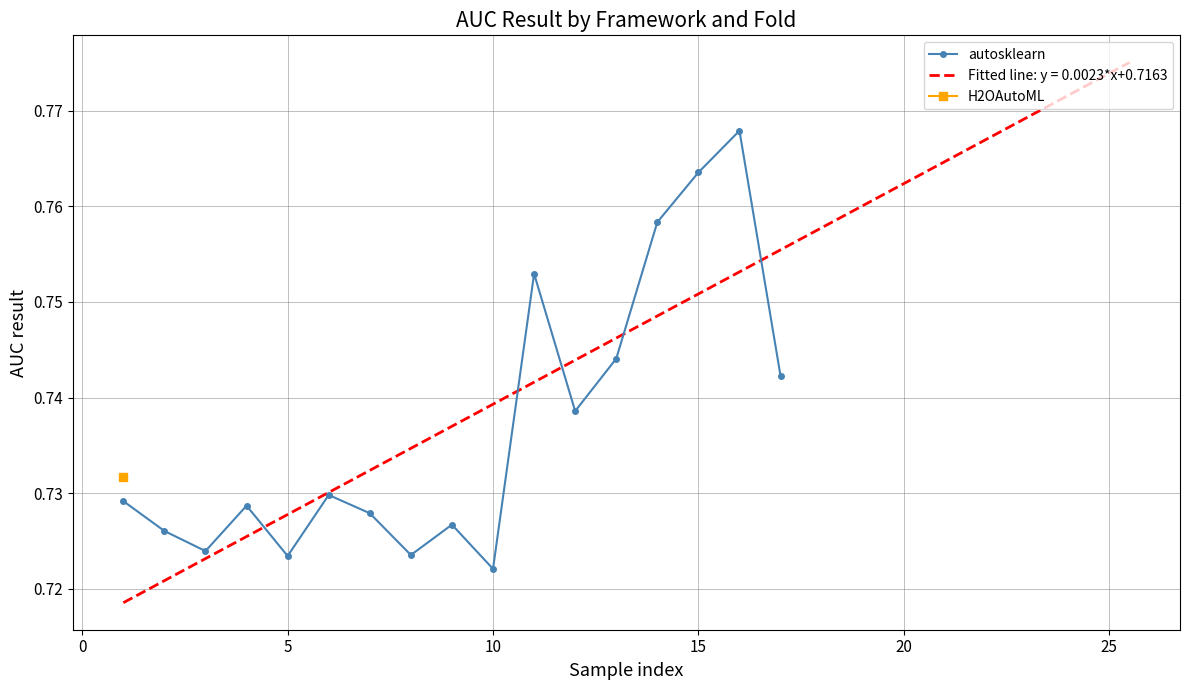

Count the autosklearn values in the range 0 to 1.

17